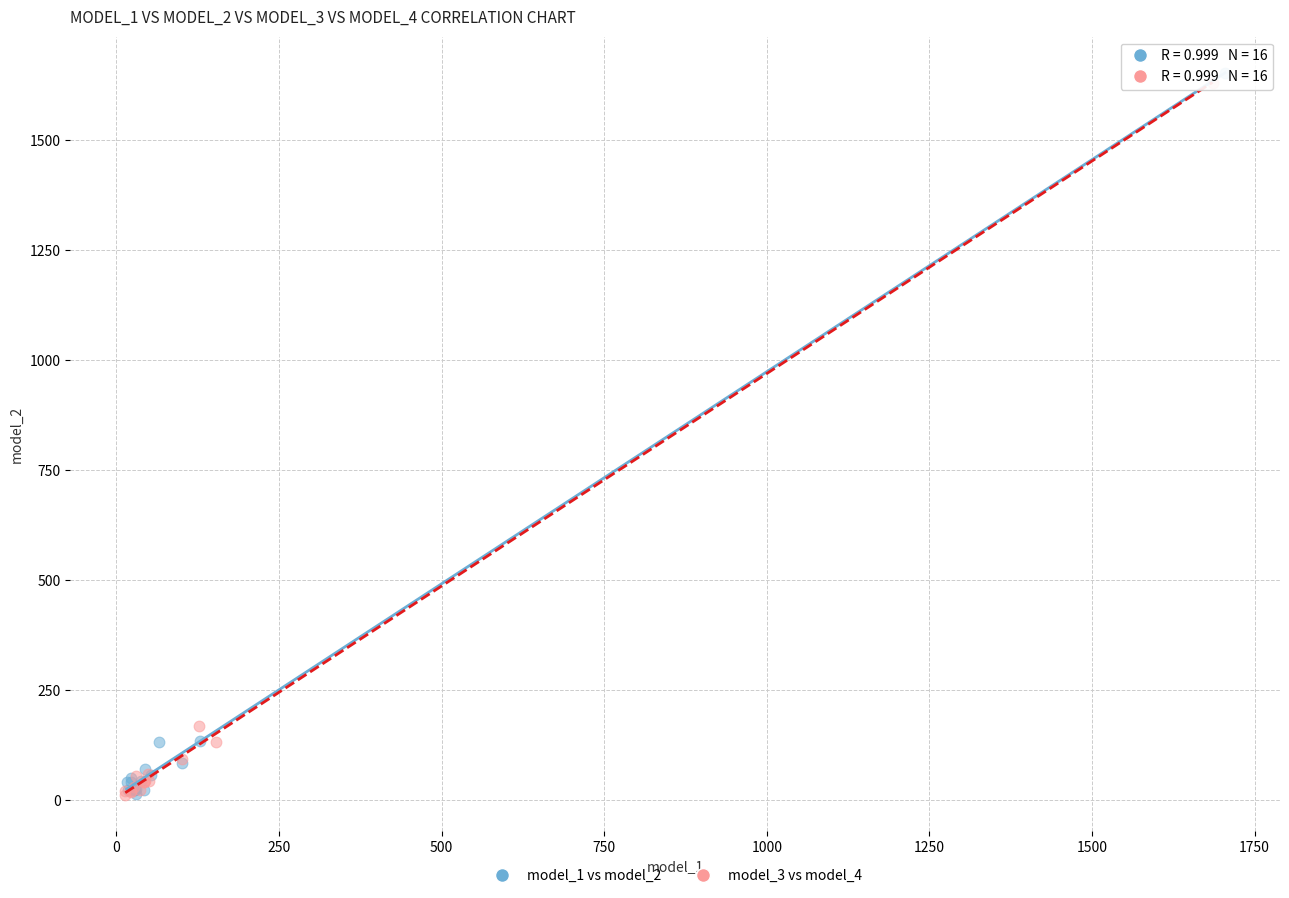

Which series has the largest Y range (max minus min)?

model_1 vs model_2